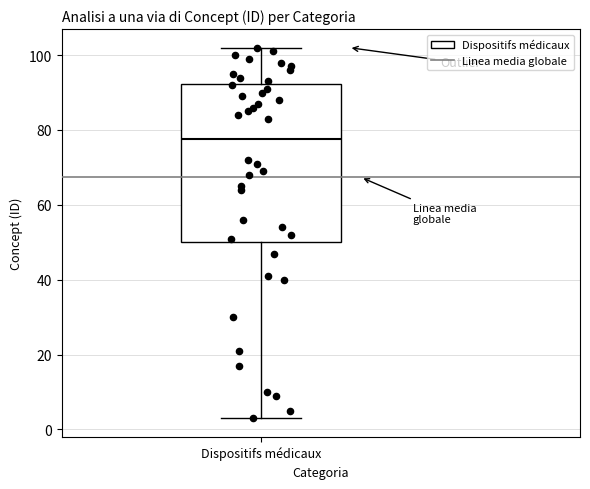

Read this box plot against the y-axis: the position of the median line, the range covered by the box, and the ends of both whiskers. The values are not printed on the chart, so give them approximately, as read against the axis.

median 78, box 50 to 92, whiskers 4 to 102